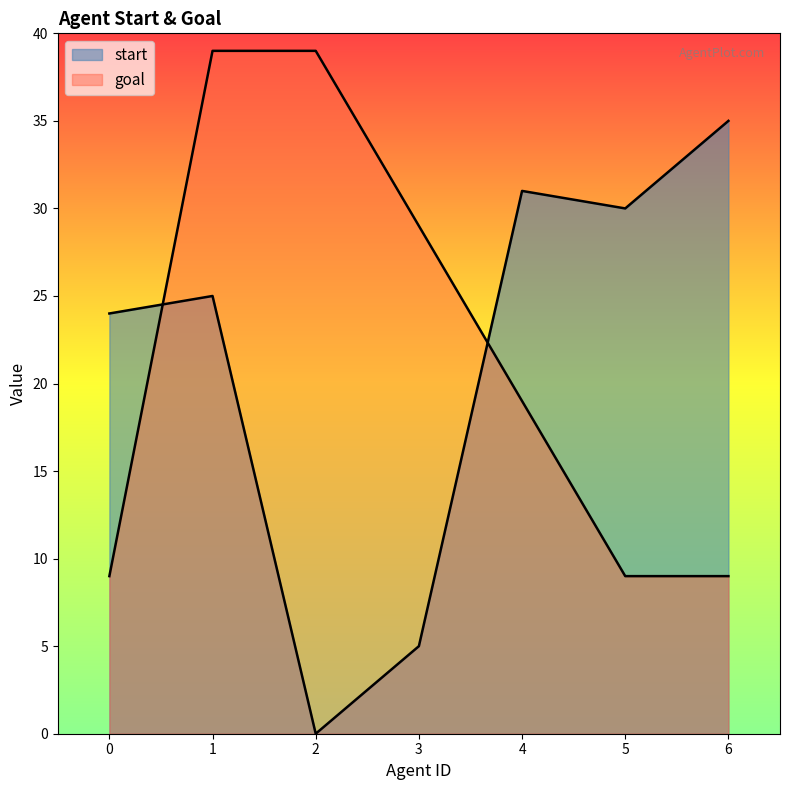

What are all the series names shown in the legend?

start, goal